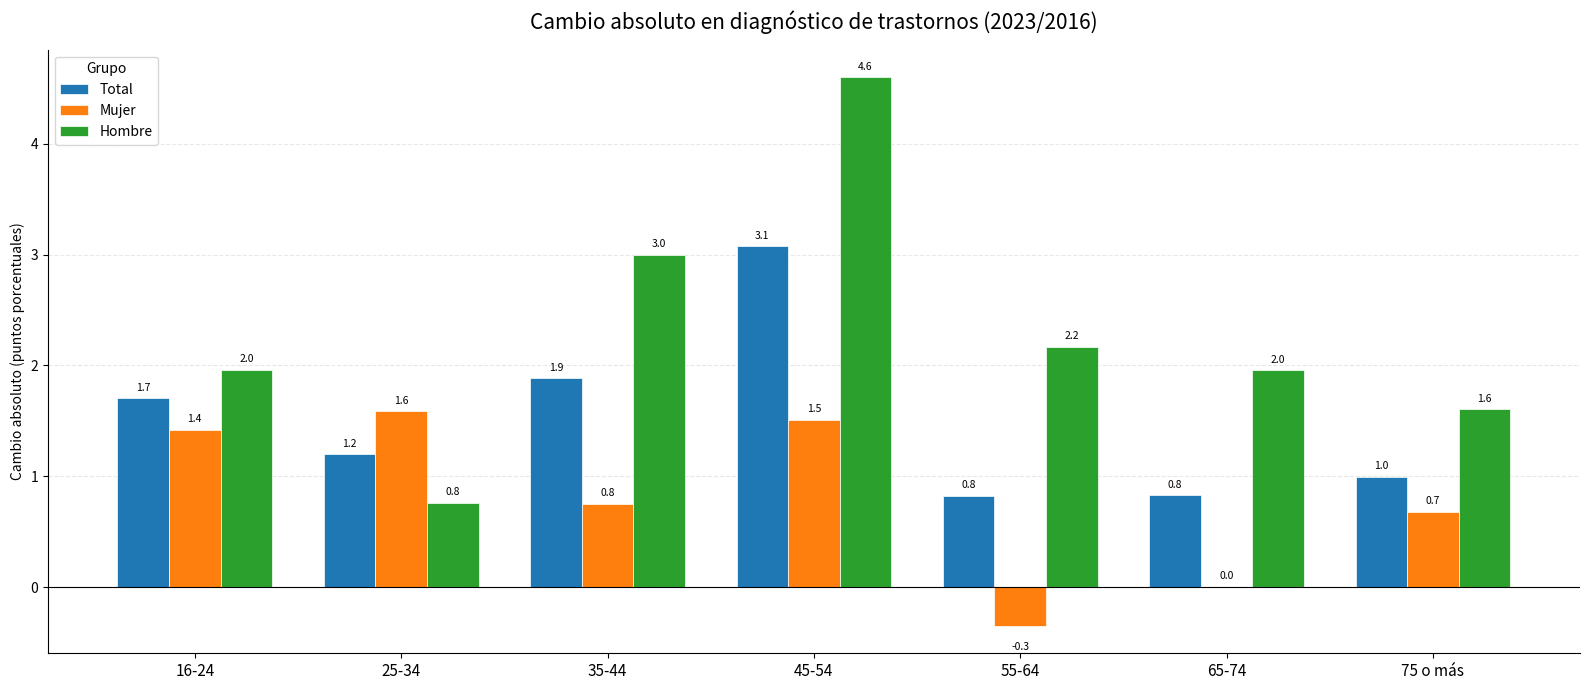

Which series has the widest spread of values?

Hombre